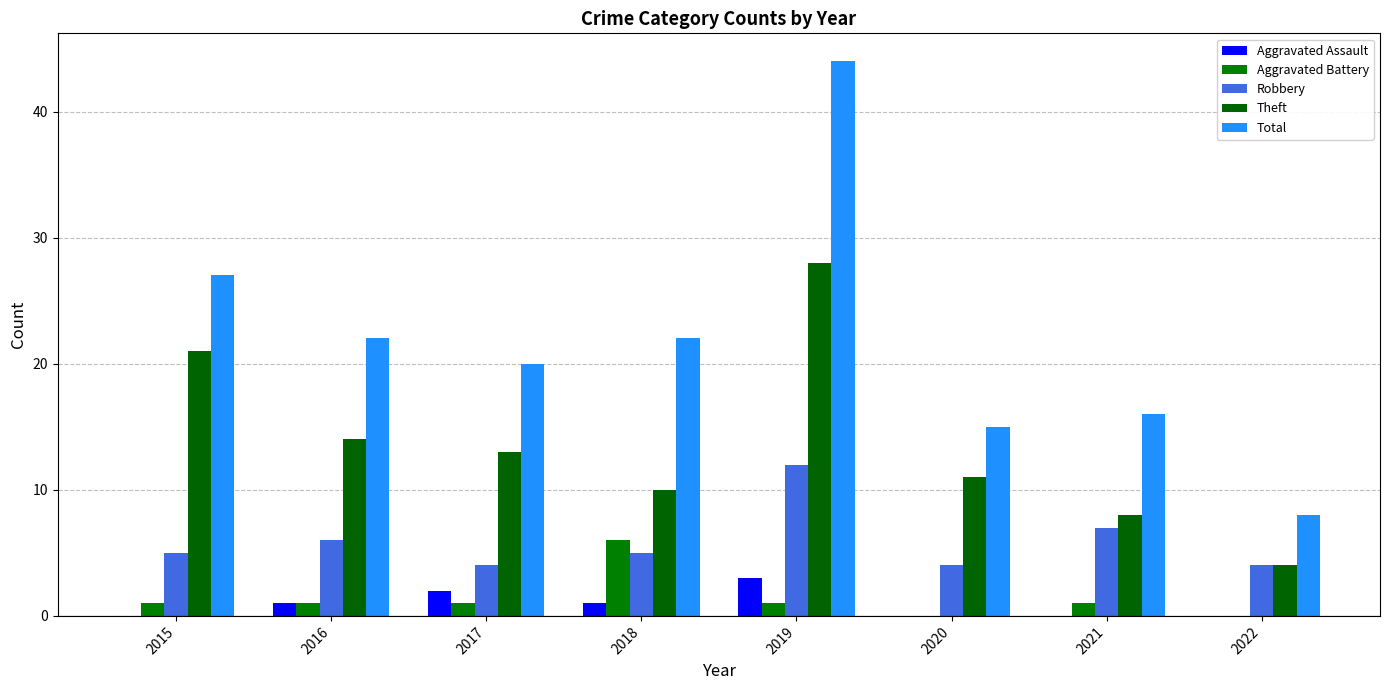

Reading right to left, what are all the values shown in this chart?

Aggravated Assault: 0	0	0	3	1	2	1	0
Aggravated Battery: 0	1	0	1	6	1	1	1
Robbery: 4	7	4	12	5	4	6	5
Theft: 4	8	11	28	10	13	14	21
Total: 8	16	15	44	22	20	22	27